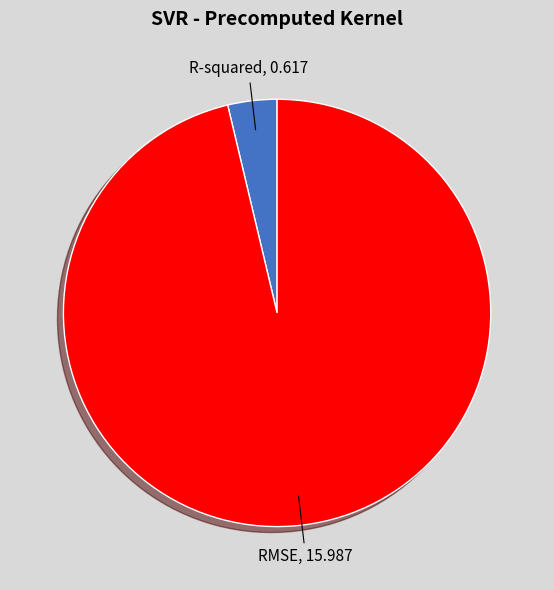

Rank the categories by value from lowest to highest.

R-squared, RMSE